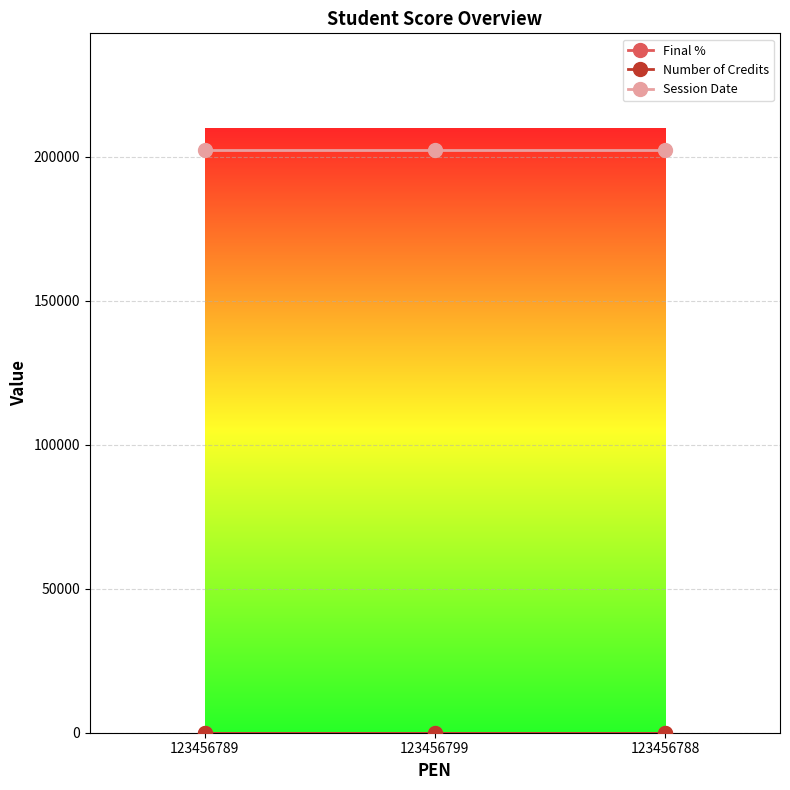

How many categories are shown in the chart?

3